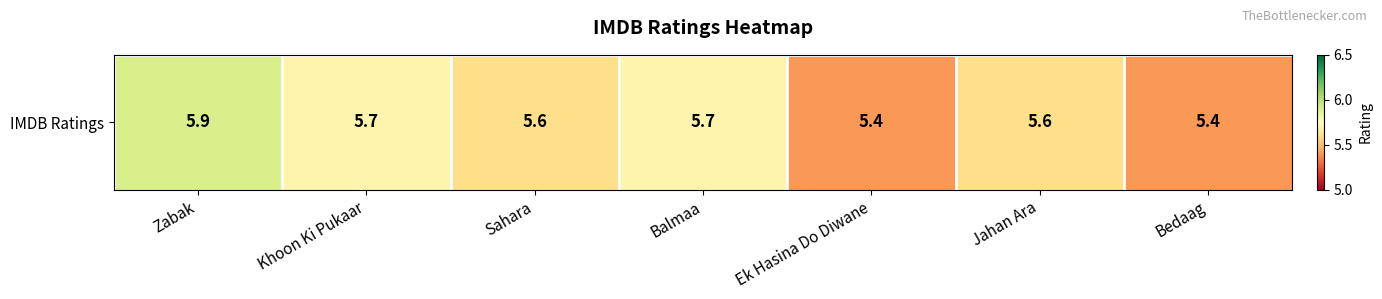

What is the difference between the maximum and second lowest values?

0.5